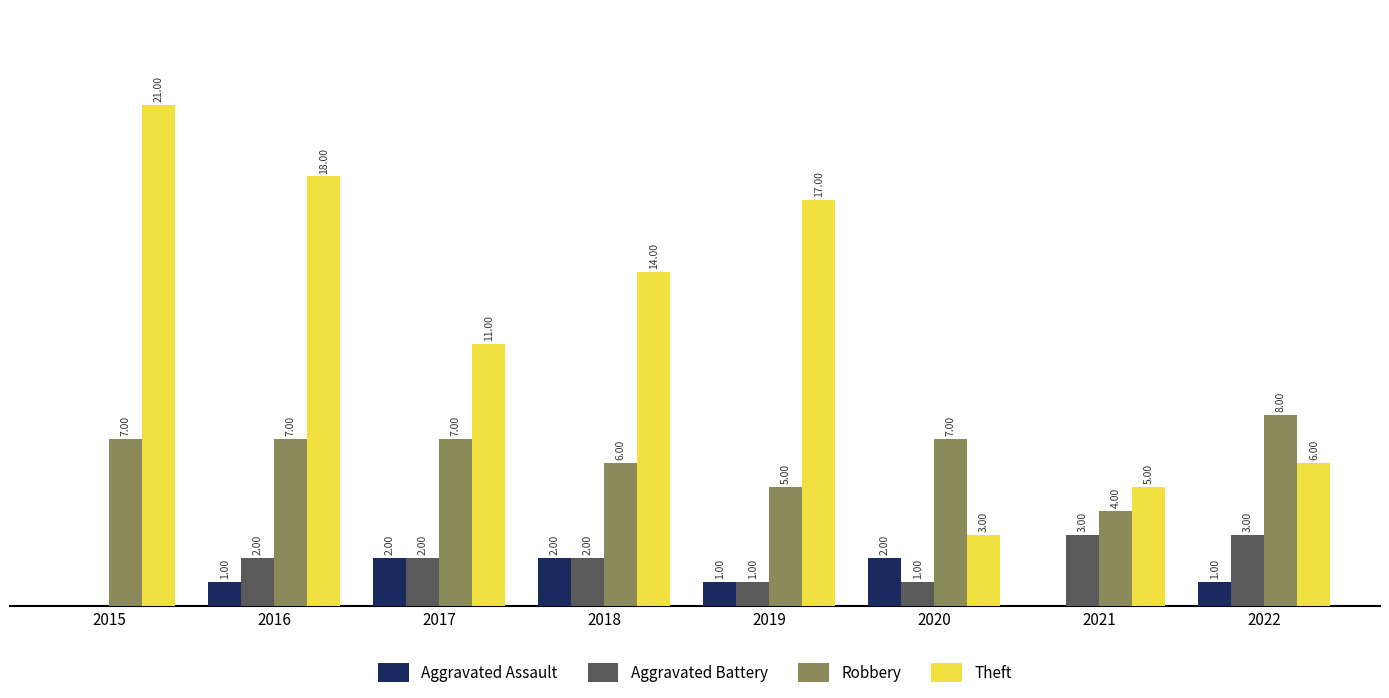

Which series changed the most between 2019 and 2020?

Theft